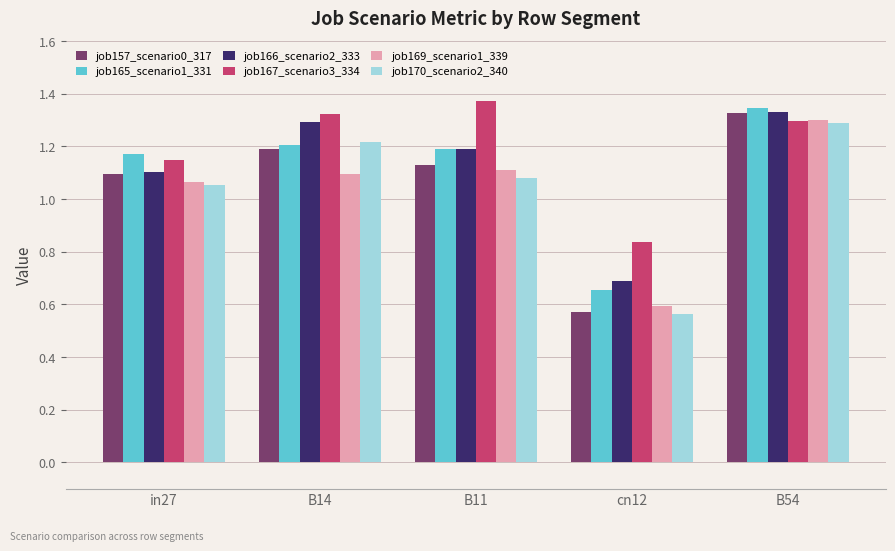

What is the difference between the highest and lowest values at B11?

0.3